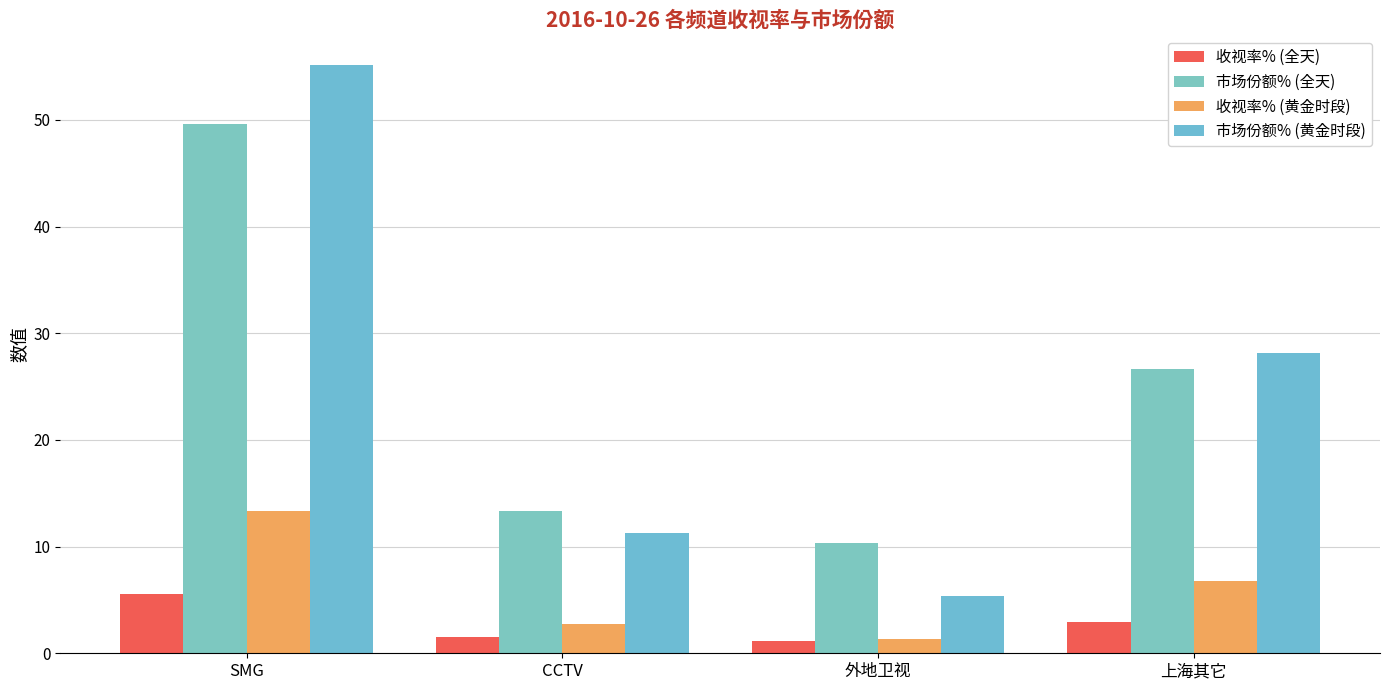

Is the value of 市场份额% (黄金时段) at 上海其它 greater than the value of 市场份额% (全天) at 外地卫视?

Yes